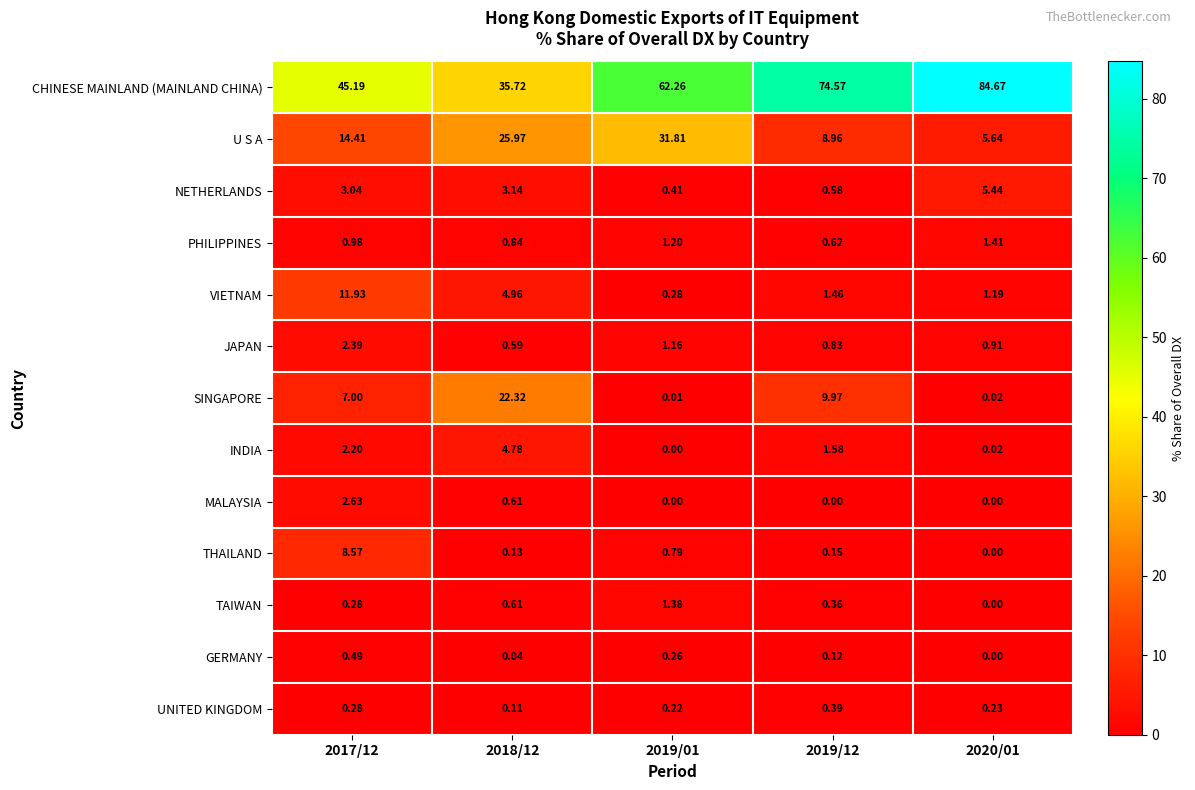

Is the value of MALAYSIA at 2020/01 greater than the value of JAPAN at 2018/12?

No